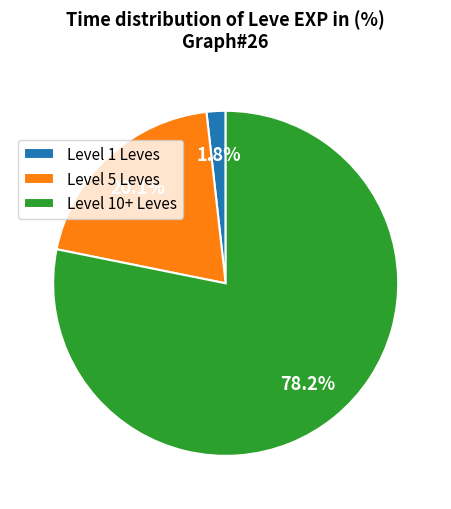

What is the smallest slice in the pie chart?

Level 1 Leves